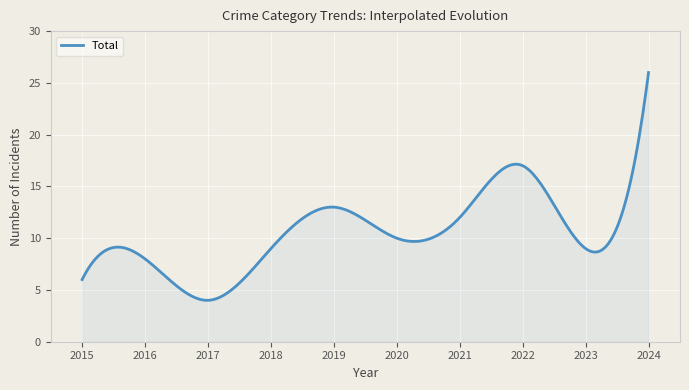

What is the maximum value shown in the chart?

26.0